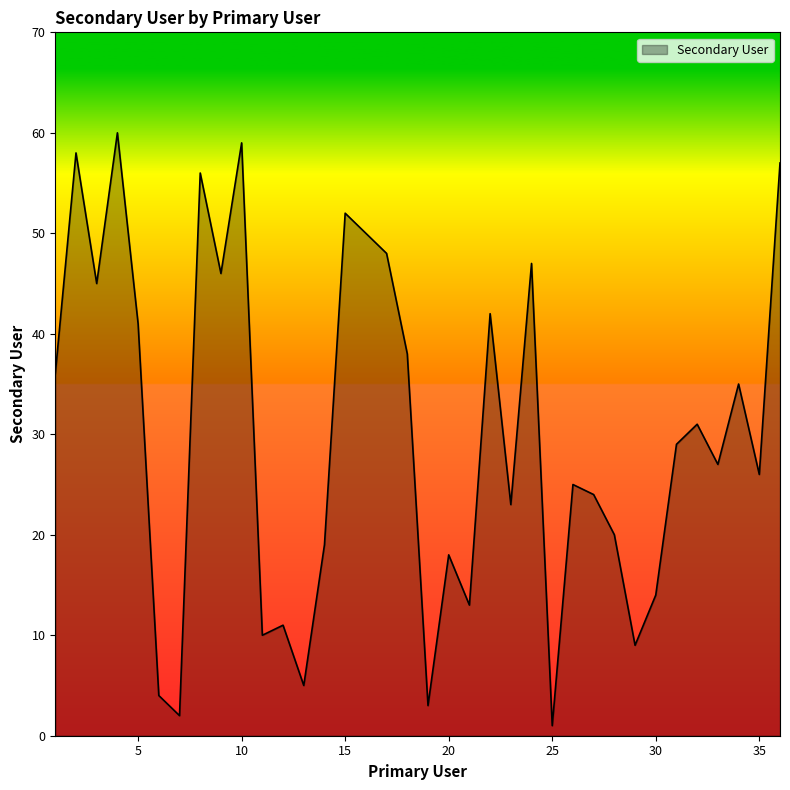

What is the greatest value displayed?

60